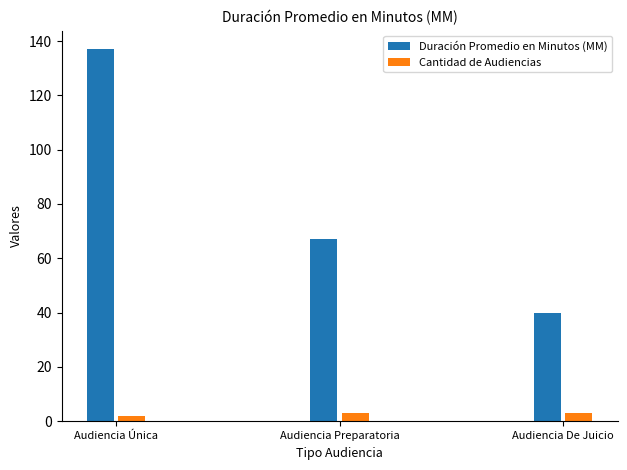

List the labels in order of Duración Promedio en Minutos (MM) value, largest first.

Audiencia Única, Audiencia Preparatoria, Audiencia De Juicio